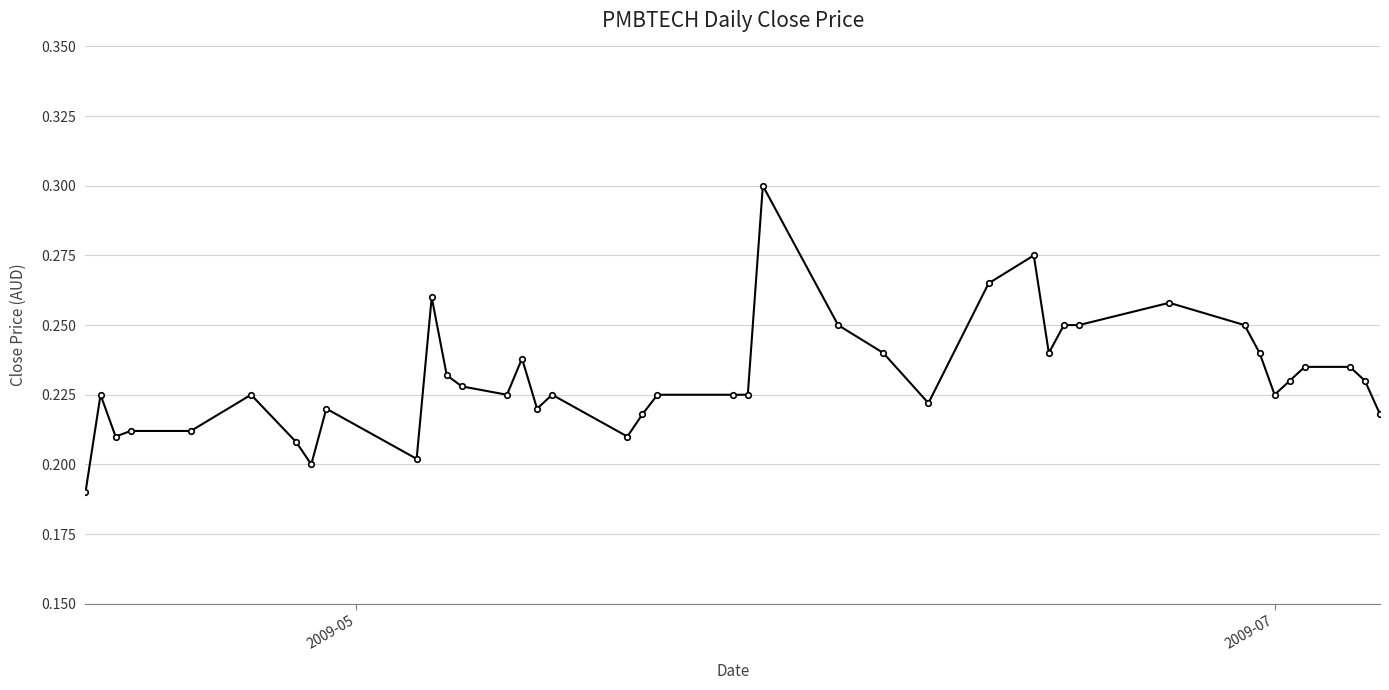

What is the sum of all values?

9.2